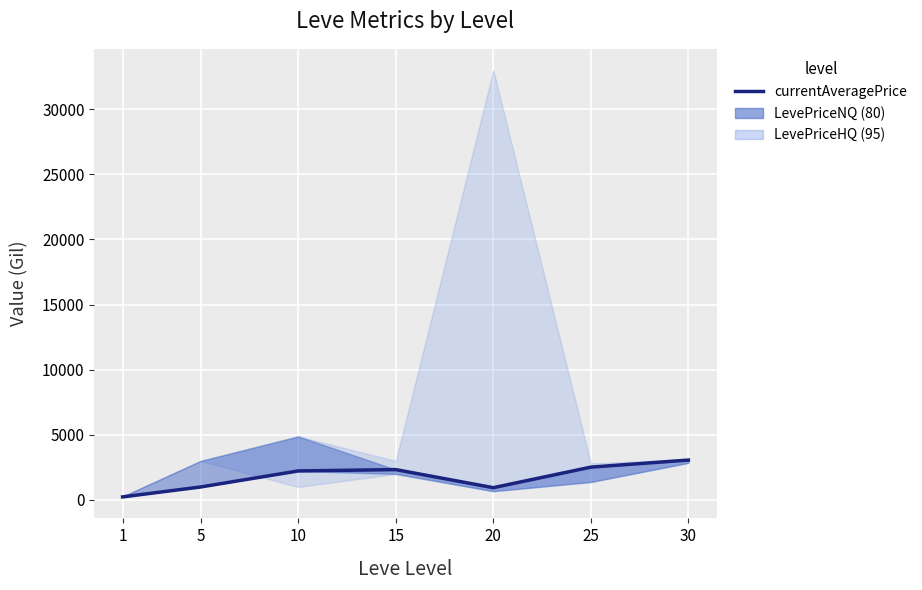

What is the maximum value shown in the chart?

3064.4